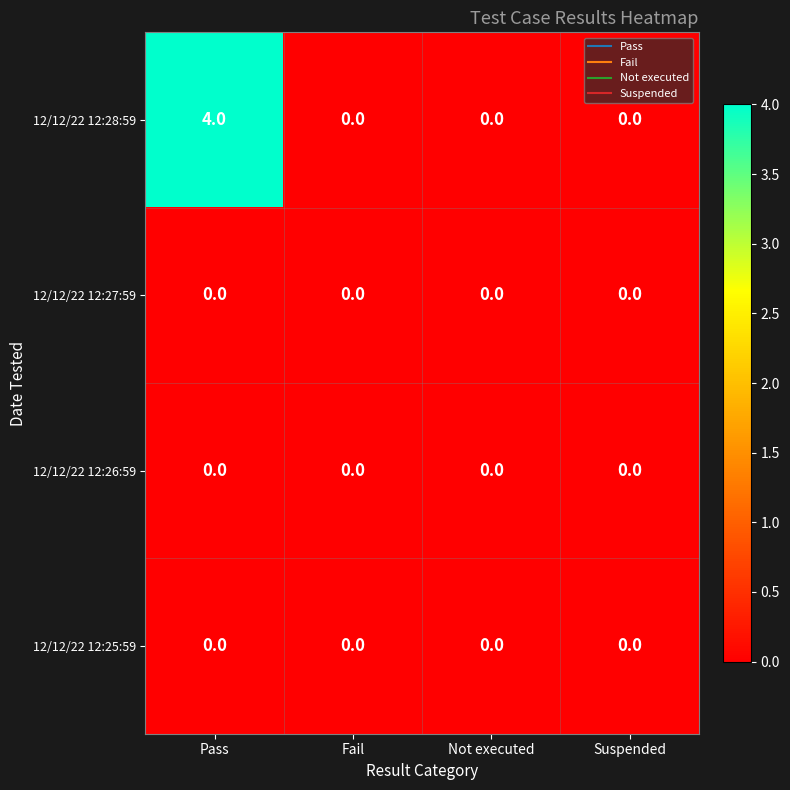

Count the number of categories in the chart.

4